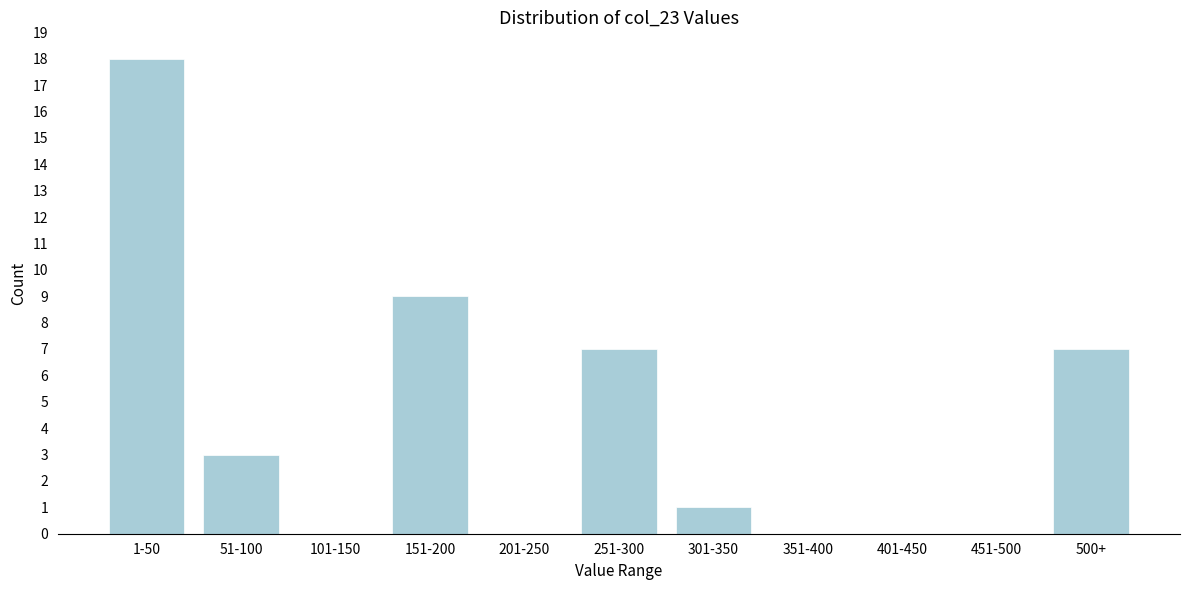

Reading left to right, what are all the values shown in this chart?

1-50=18	51-100=3	101-150=0	151-200=9	201-250=0	251-300=7	301-350=1	351-400=0	401-450=0	451-500=0	500+=7